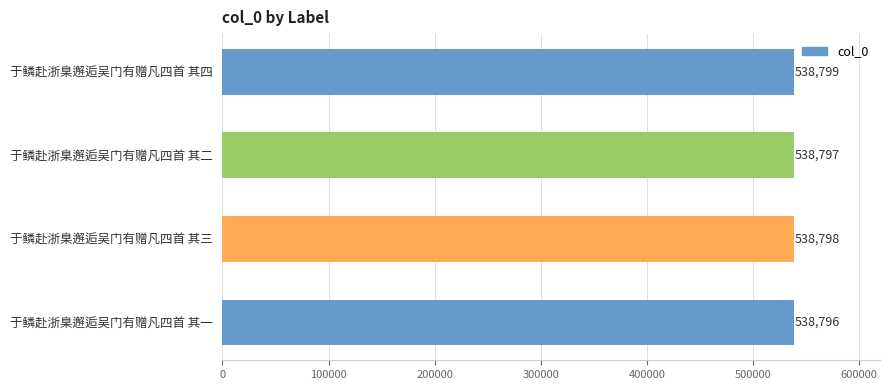

How many distinct data groups are displayed?

1